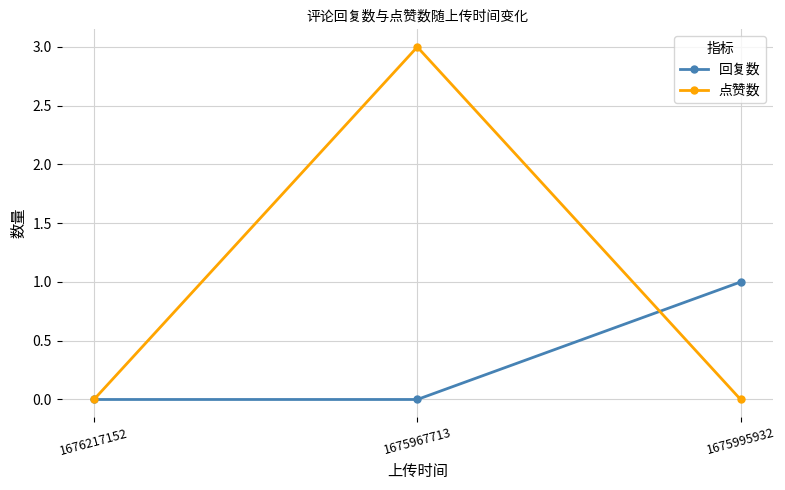

Which series changed the most between 1676217152 and 1675995932?

回复数